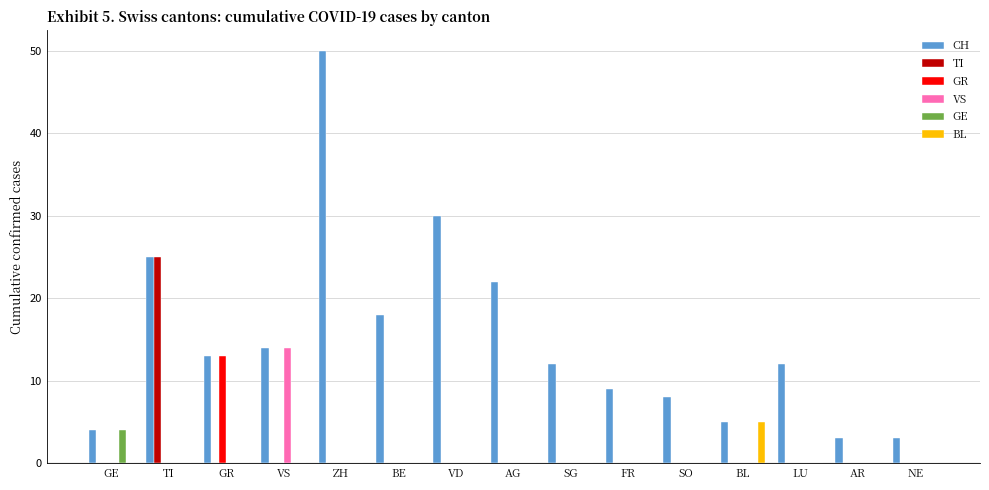

Which series changed the most between TI and NE?

TI